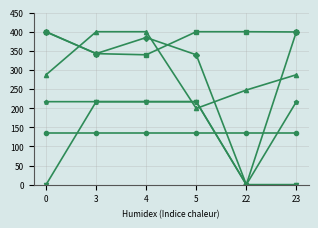

What is the greatest value displayed?

400.0